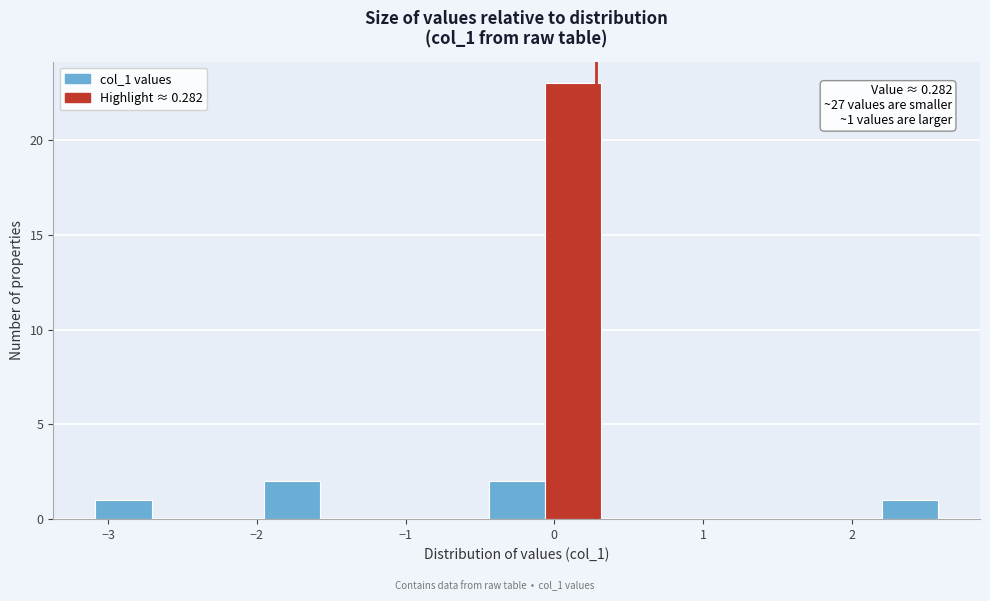

Around what value on the x-axis is the tallest bar? Give the approximate position of its centre, as read against the axis.

0.1